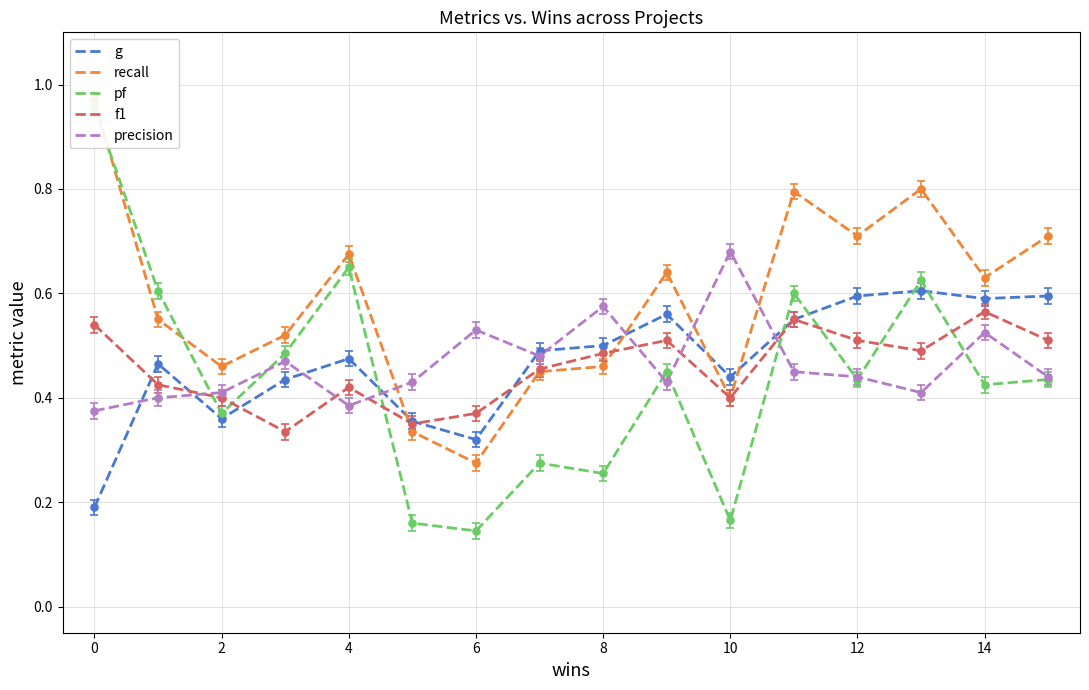

The pf series shows 0.4 at 14. True or false?

True